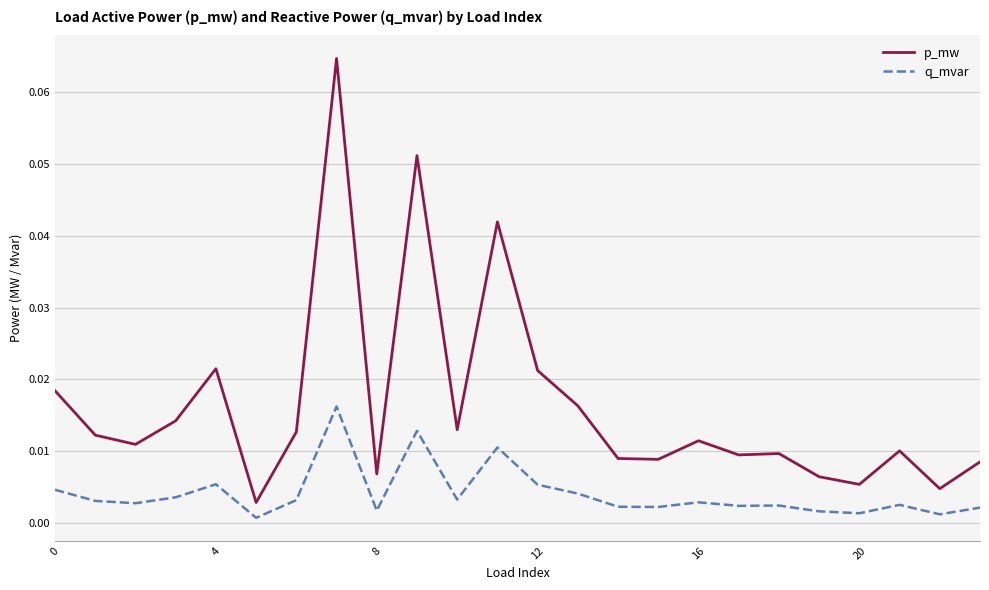

Which series has the largest total across all categories?

p_mw